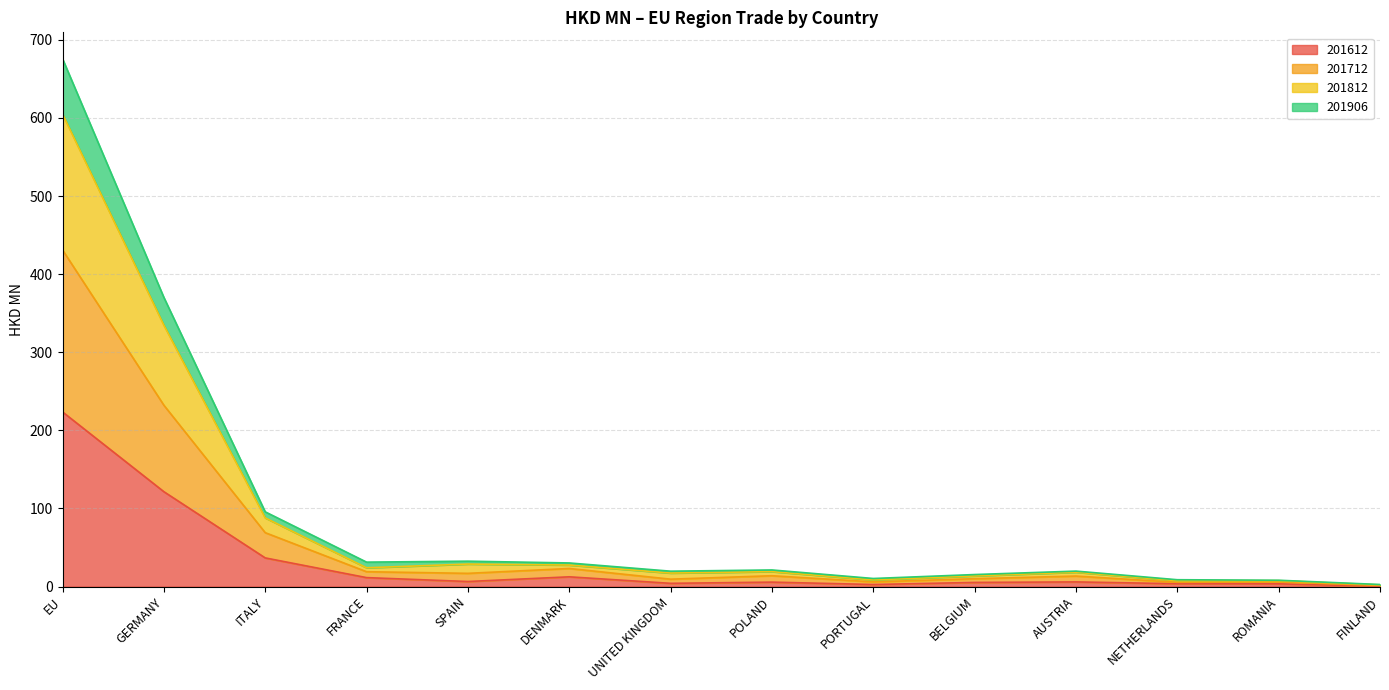

Is the value of 201712 at FINLAND greater than the value of 201612 at UNITED KINGDOM?

No